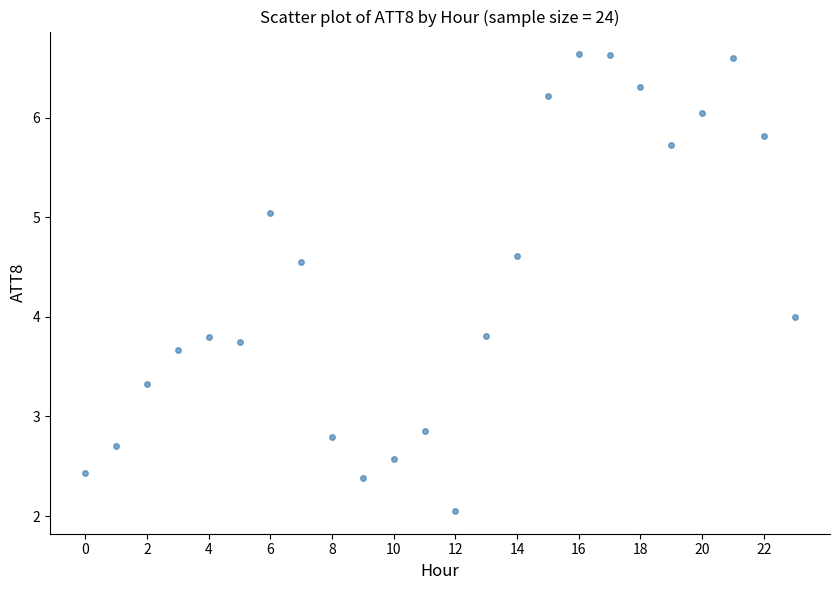

What is the range of Y values (max minus min)?

4.6